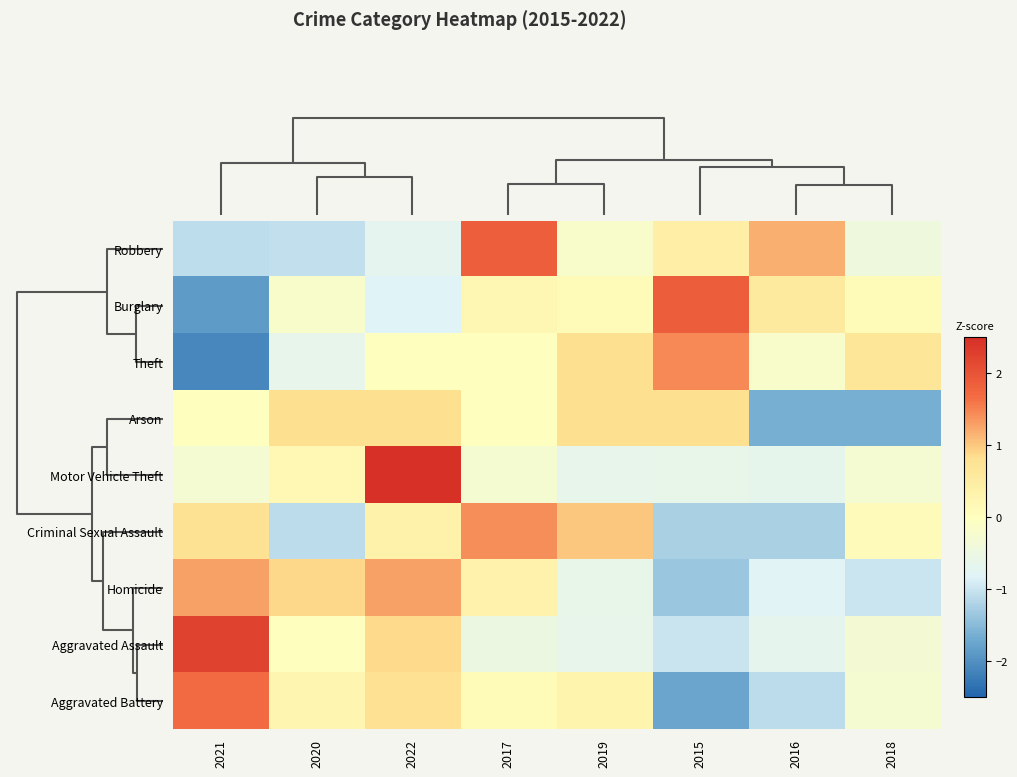

Reading right to left, list all the values displayed in this chart.

Robbery: 2018=-0.4	2016=1.2	2015=0.4	2019=-0.2	2017=1.9	2022=-0.7	2020=-1.1	2021=-1.1
Burglary: 2018=0.1	2016=0.6	2015=1.9	2019=0.1	2017=0.2	2022=-0.8	2020=-0.2	2021=-1.9
Theft: 2018=0.7	2016=-0.2	2015=1.4	2019=0.8	2017=-0.0	2022=-0.0	2020=-0.6	2021=-2.1
Arson: 2018=-1.6	2016=-1.6	2015=0.8	2019=0.8	2017=0.0	2022=0.8	2020=0.8	2021=0.0
Motor Vehicle Theft: 2018=-0.3	2016=-0.7	2015=-0.6	2019=-0.6	2017=-0.3	2022=2.6	2020=0.2	2021=-0.3
Criminal Sexual Assault: 2018=0.1	2016=-1.2	2015=-1.2	2019=1.0	2017=1.4	2022=0.3	2020=-1.1	2021=0.7
Homicide: 2018=-1.0	2016=-0.8	2015=-1.4	2019=-0.6	2017=0.3	2022=1.3	2020=0.9	2021=1.3
Aggravated Assault: 2018=-0.3	2016=-0.7	2015=-1.0	2019=-0.6	2017=-0.5	2022=0.9	2020=0.0	2021=2.2
Aggravated Battery: 2018=-0.3	2016=-1.1	2015=-1.7	2019=0.3	2017=0.1	2022=0.8	2020=0.2	2021=1.7